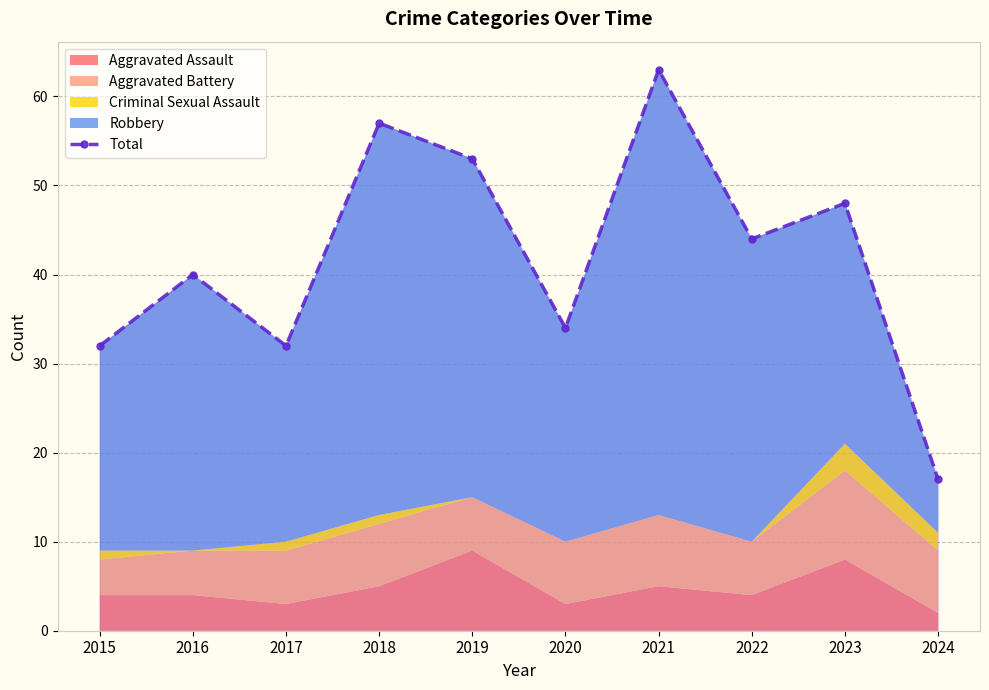

How many points are higher than both their immediate neighbors (excluding endpoints)?

4